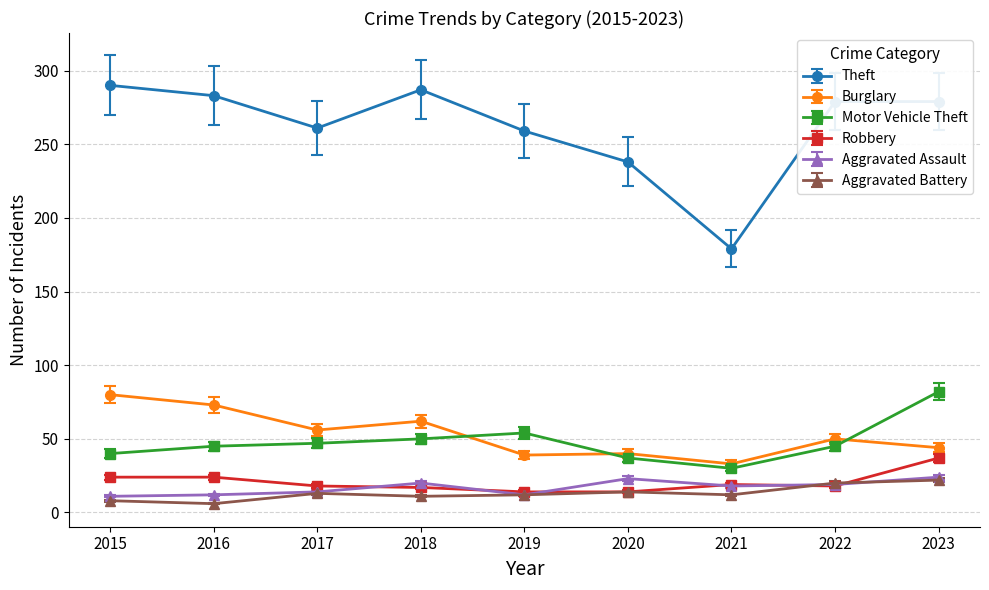

True or false: Burglary and Aggravated Battery intersect in this chart.

False